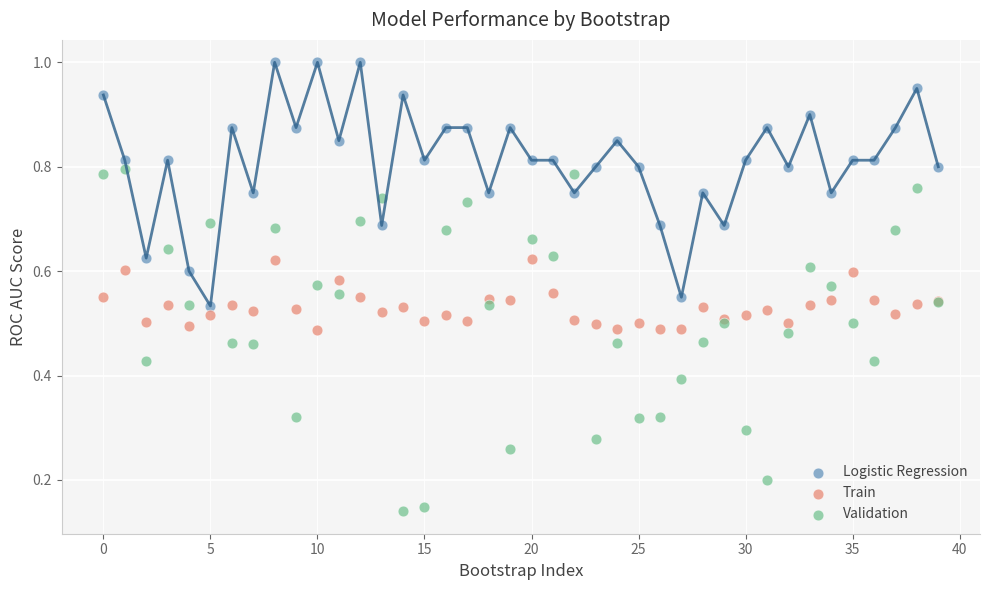

Which series reaches the minimum Y coordinate?

Validation